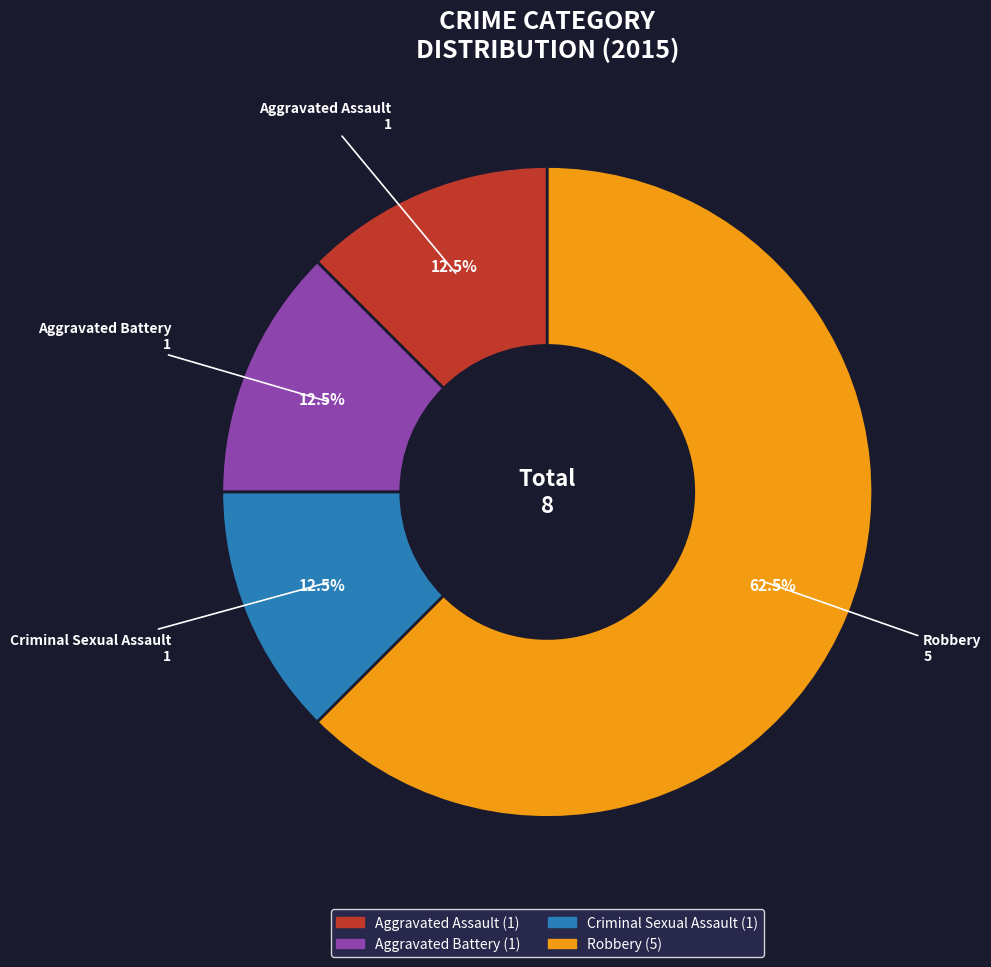

How many segments does this pie chart have?

4